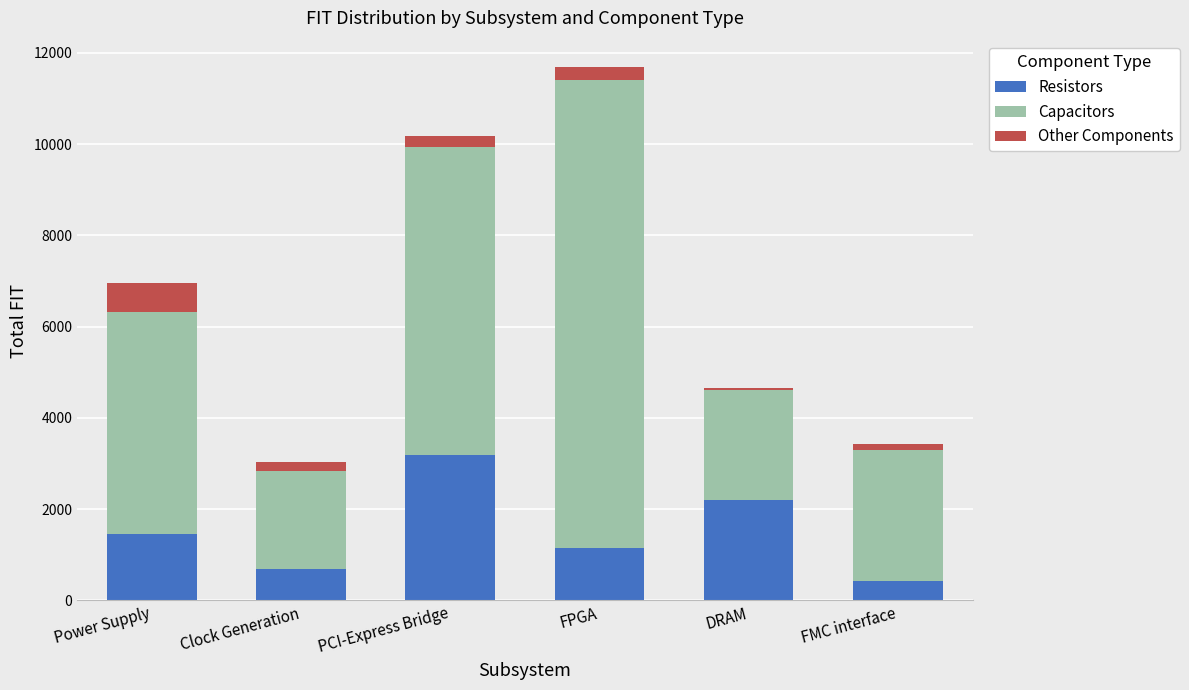

How many distinct data groups are displayed?

3